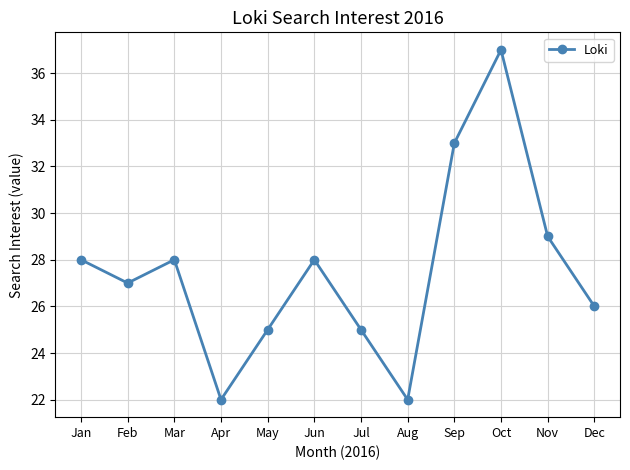

What is the ratio of the value at Oct to the value at Dec?

1.4